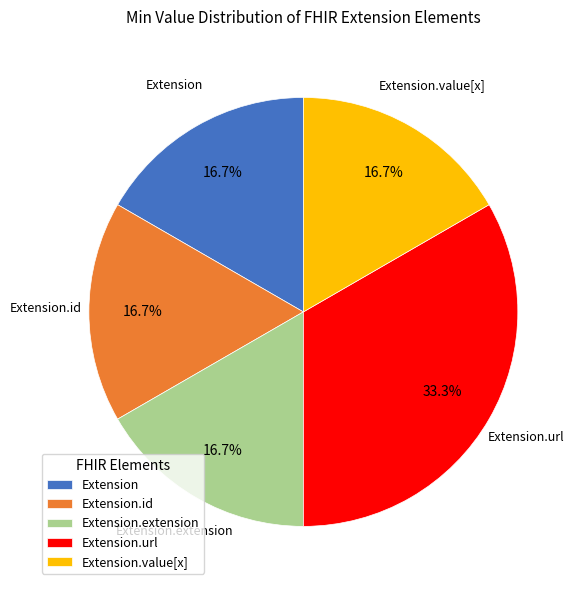

Count the number of slices in the pie.

5